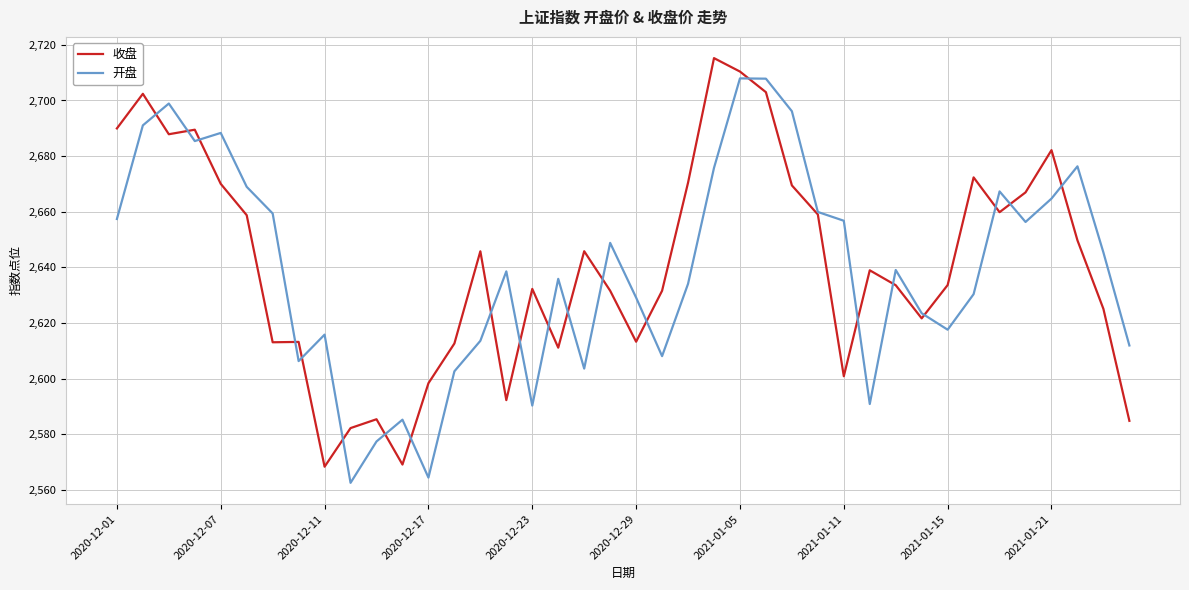

What is the highest value of the 收盘 series?

2715.2